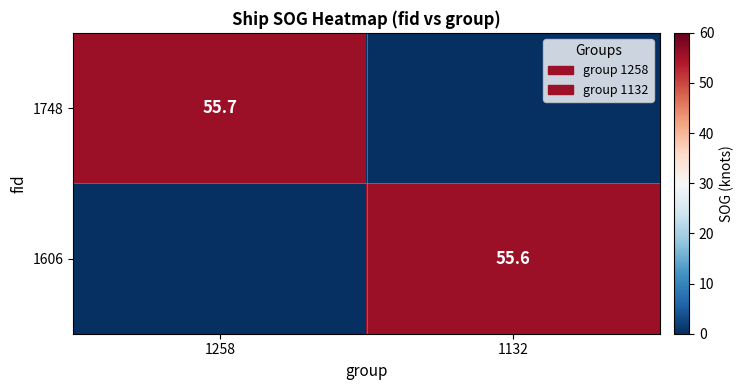

Is the value of 1748 at 1258 greater than the value of 1606 at 1132?

Yes